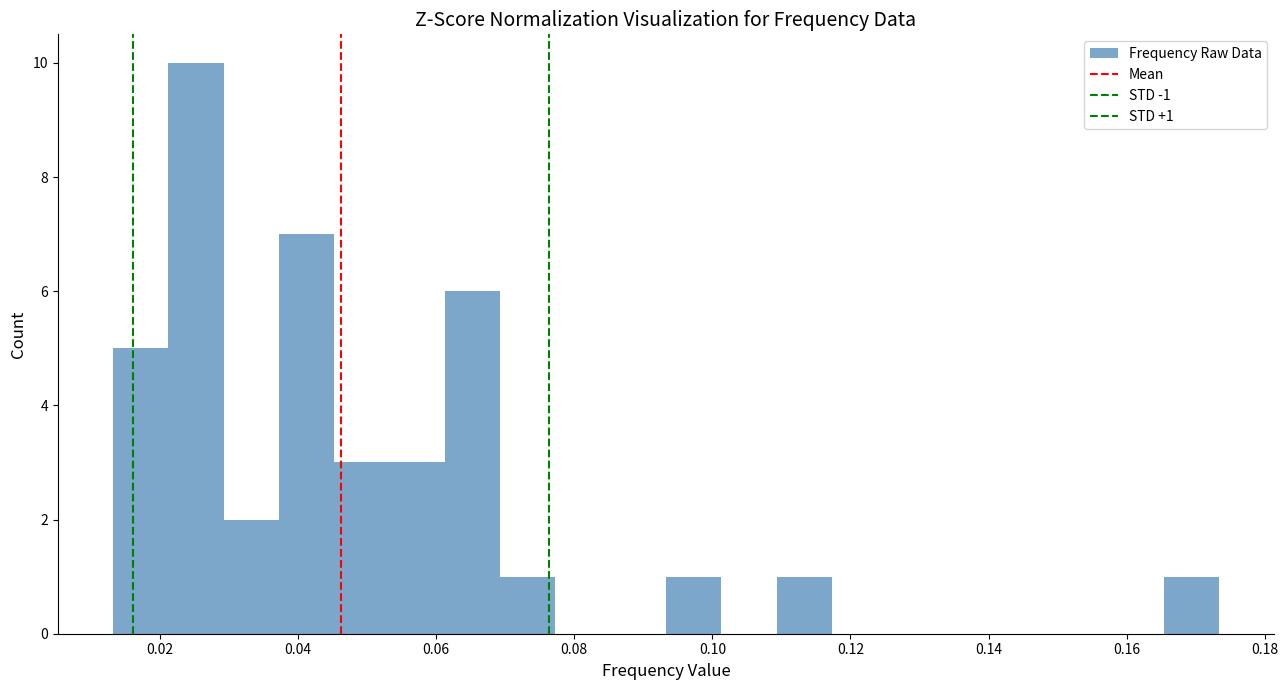

Over which range of the x-axis is the bar tallest?

0.022 to 0.030